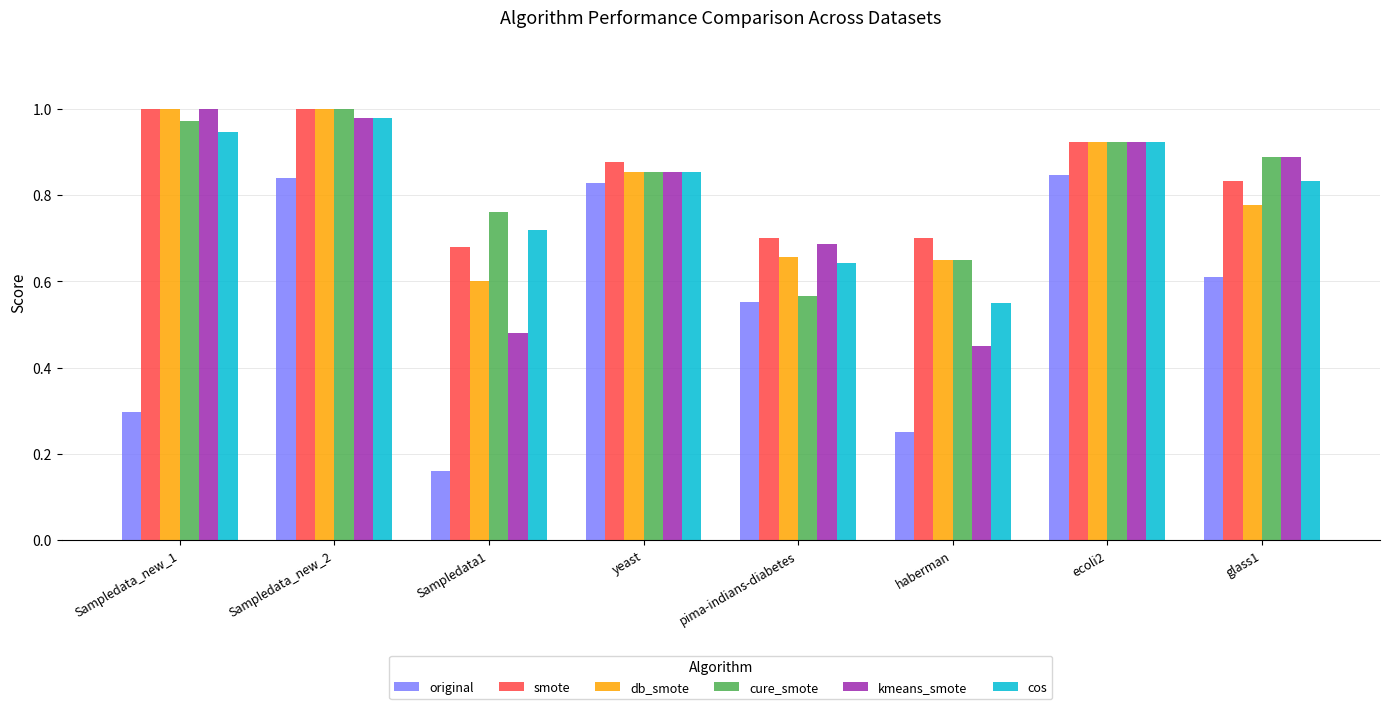

Which category has the lowest value in the db_smote series?

Sampledata1